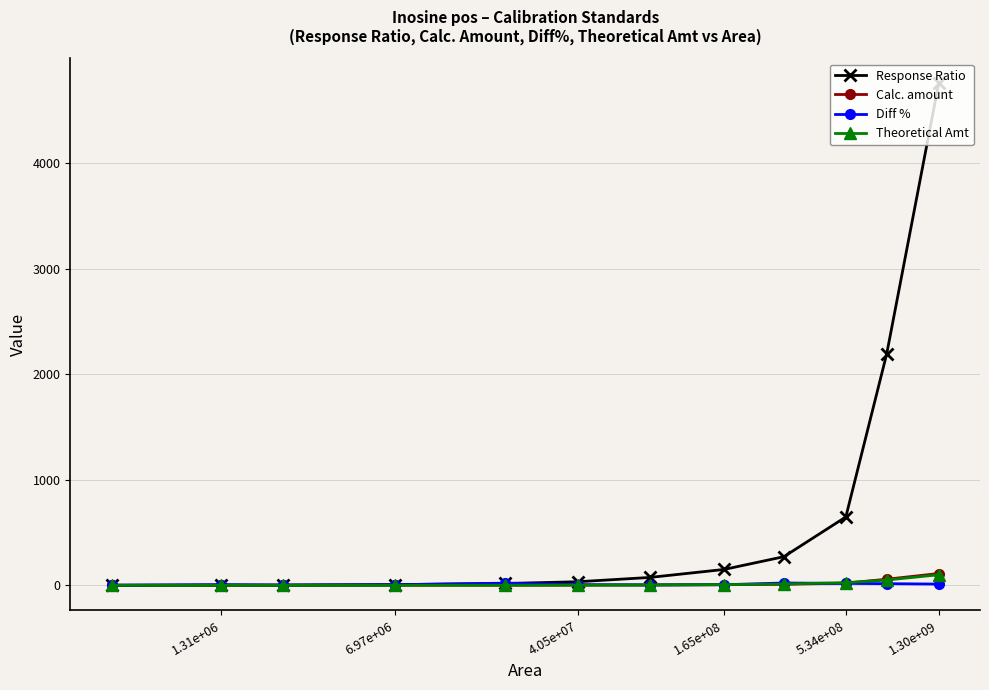

True or false: Calc. amount has a value of 0.1 at 1.31e+06.

True